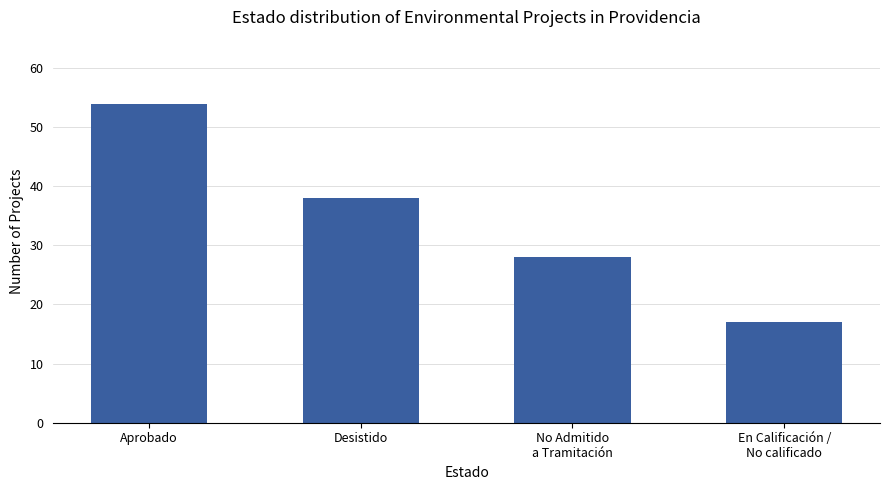

The value at En Calificación /
No calificado is 7. True or false?

False